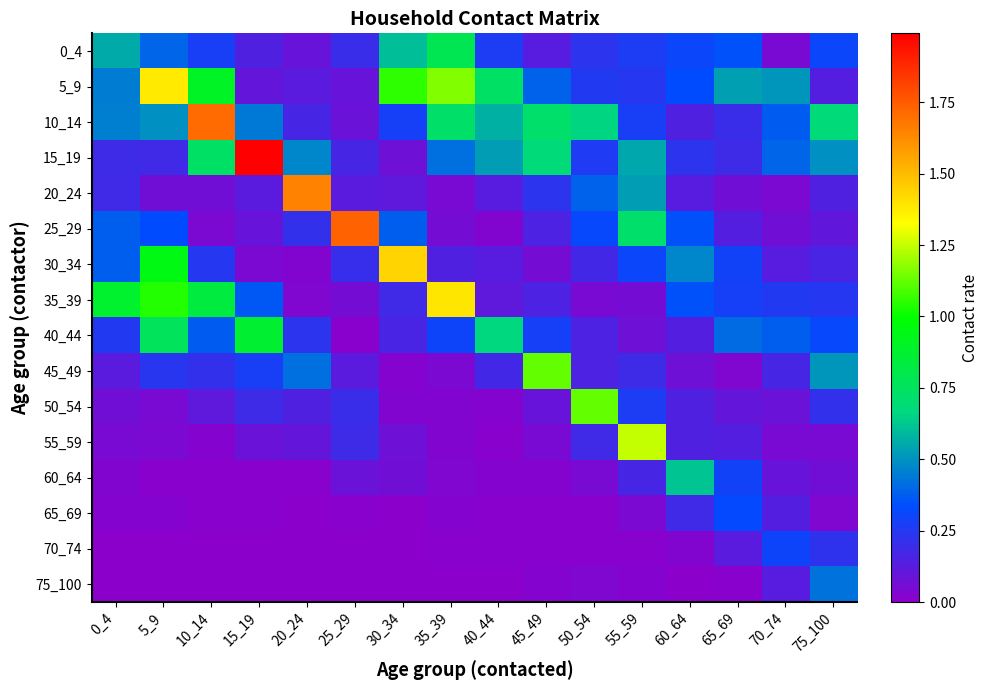

Count the number of data series in this chart.

16